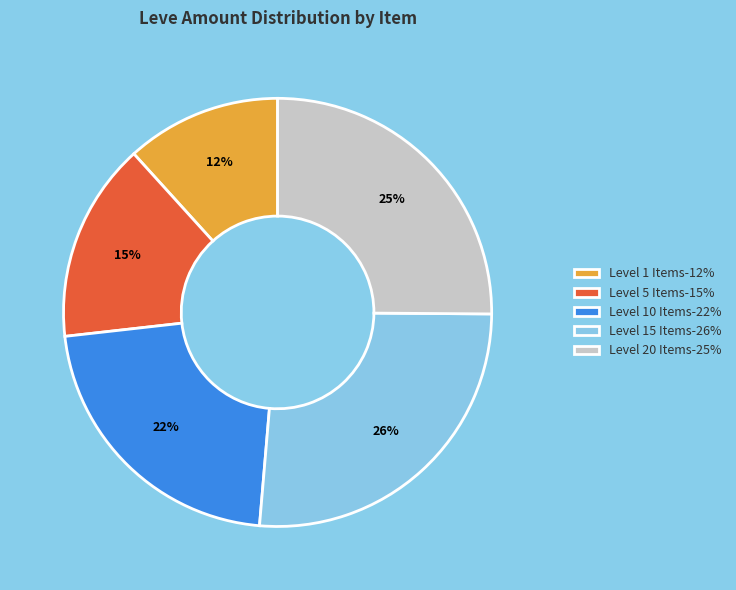

Which slice is the largest?

Level 15 Items-26%